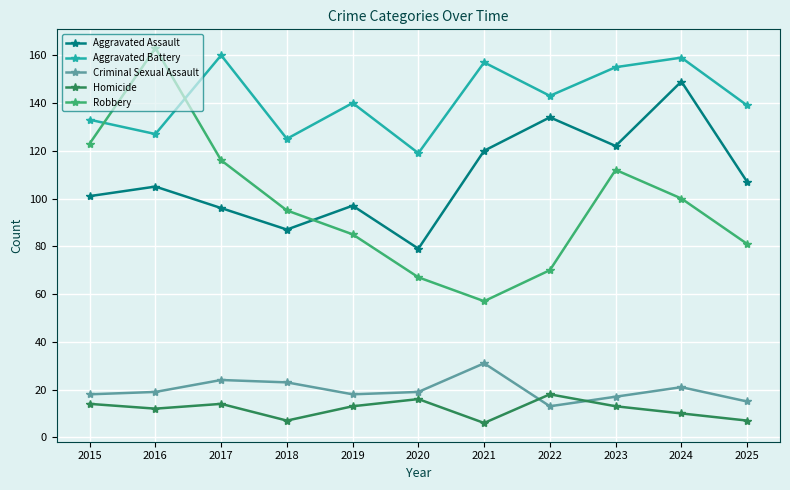

Between 2017 and 2018, which series saw the biggest shift?

Aggravated Battery